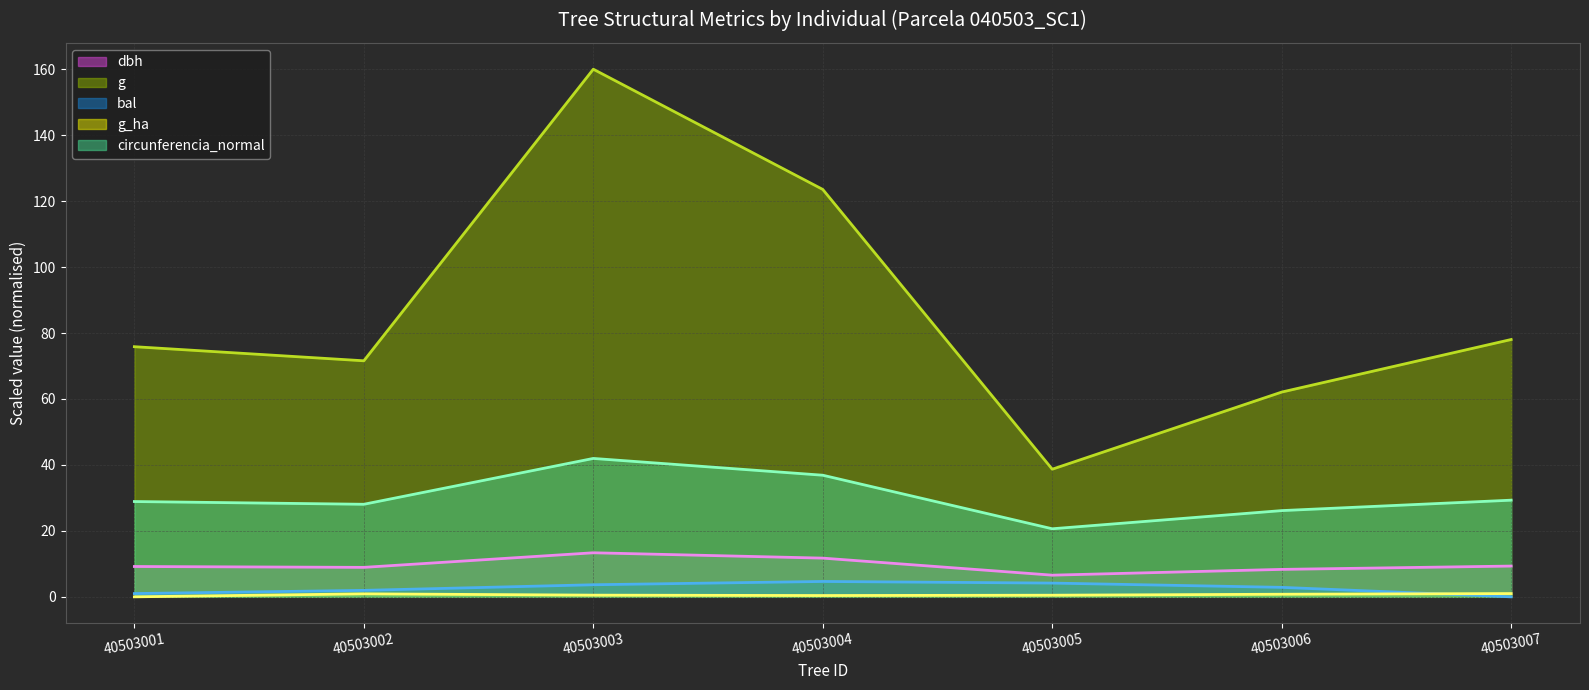

At which category is the sum across all series the highest?

40503003